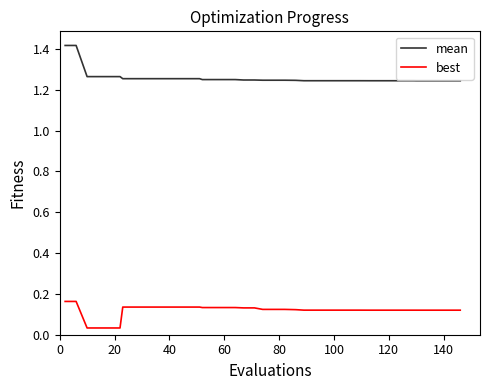

Which series has the largest total across all categories?

mean